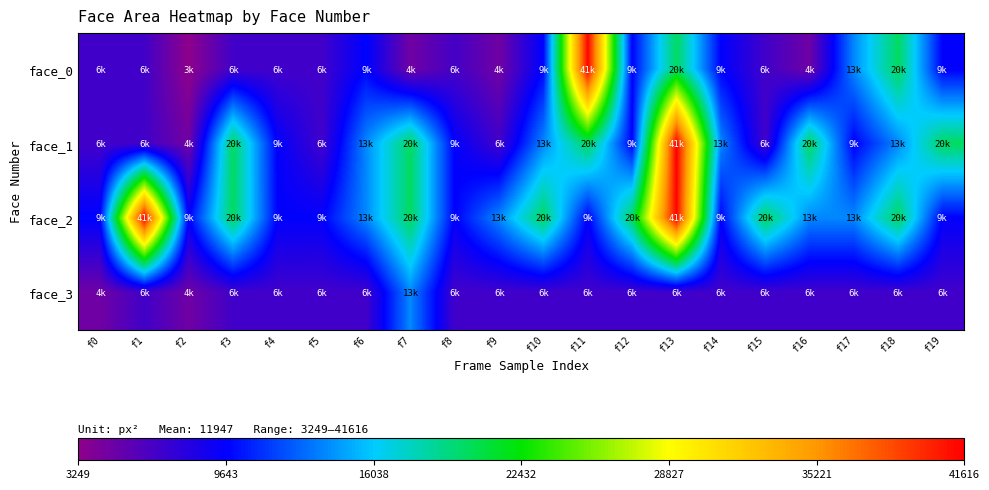

Reading left to right, extract all data points from this chart.

face_0: f0=6724	f1=6724	f2=3249	f3=6724	f4=6724	f5=6724	f6=9801	f7=4624	f8=6561	f9=4624	f10=9801	f11=41412	f12=9702	f13=20022	f14=9702	f15=6724	f16=4692	f17=13924	f18=20022	f19=9604
face_1: f0=6724	f1=6724	f2=4624	f3=20022	f4=9604	f5=6724	f6=13924	f7=20022	f8=9604	f9=6724	f10=13924	f11=20022	f12=9604	f13=41616	f14=13924	f15=6724	f16=20022	f17=9604	f18=13924	f19=20022
face_2: f0=9801	f1=41412	f2=9702	f3=20022	f4=9702	f5=9604	f6=13924	f7=20022	f8=9604	f9=13924	f10=20022	f11=9604	f12=20164	f13=41412	f14=9702	f15=20022	f16=13924	f17=13924	f18=20022	f19=9604
face_3: f0=4624	f1=6724	f2=4624	f3=6724	f4=6724	f5=6724	f6=6724	f7=13924	f8=6724	f9=6724	f10=6724	f11=6724	f12=6724	f13=6724	f14=6724	f15=6724	f16=6724	f17=6724	f18=6724	f19=6724